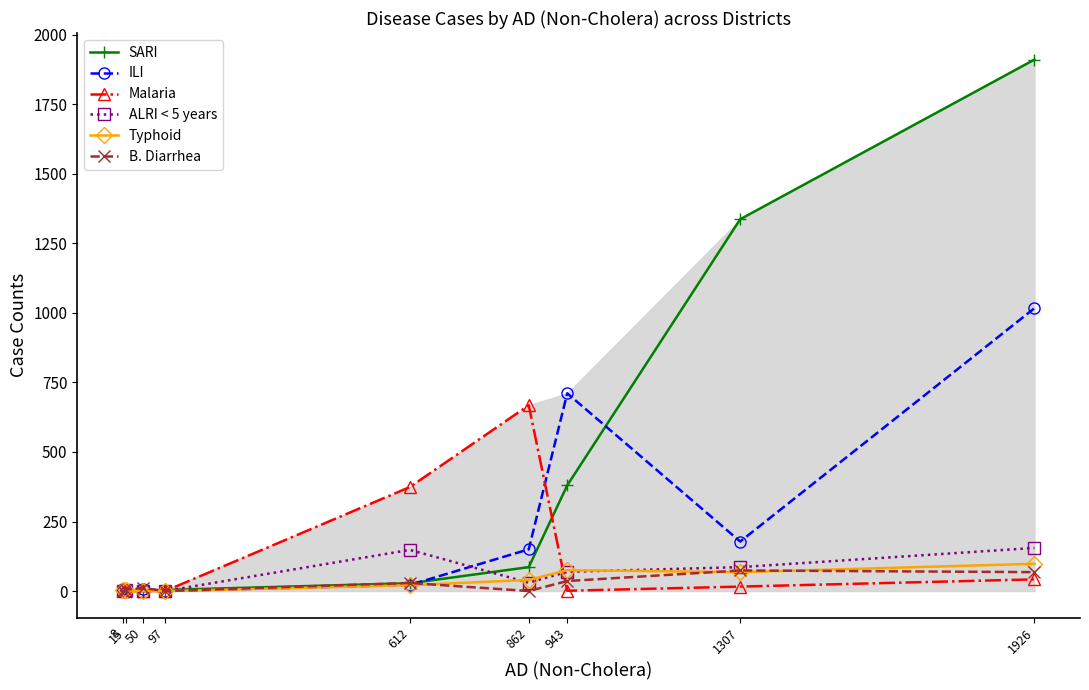

At which label does ILI first exceed 22?

862